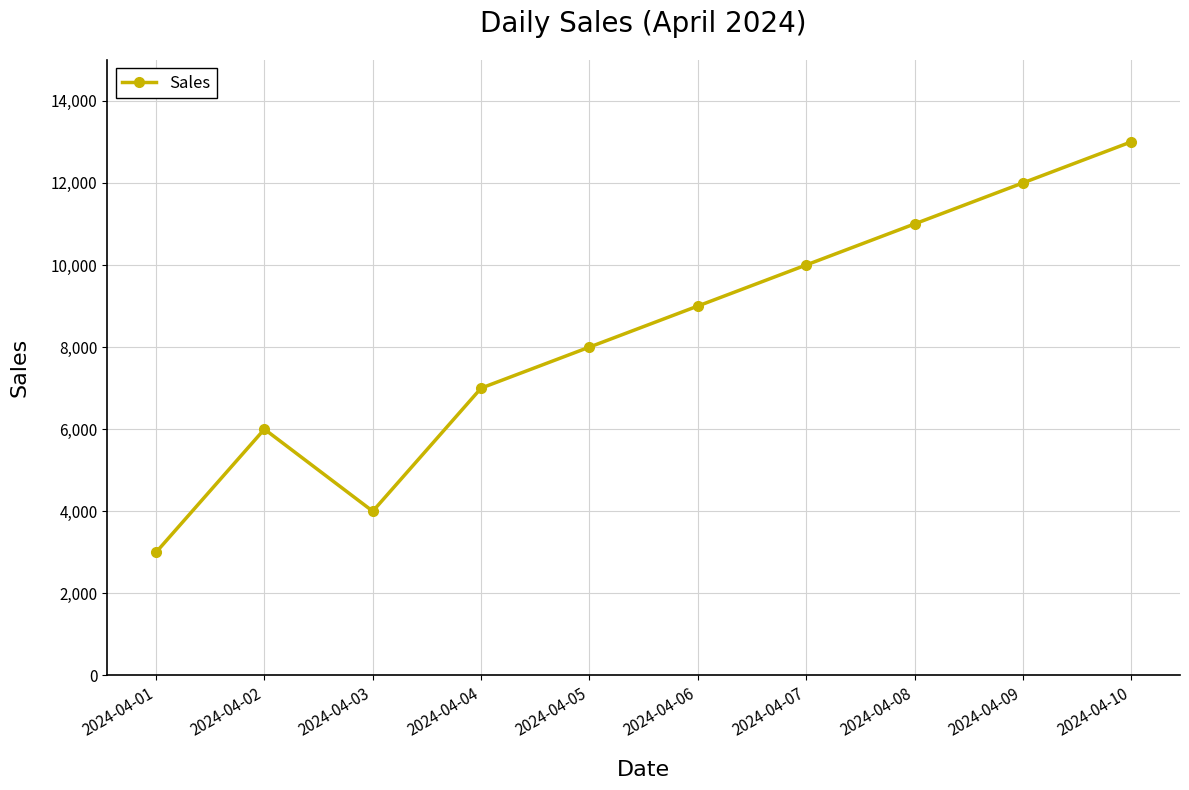

What is the value of the 2nd point from the left?

6000